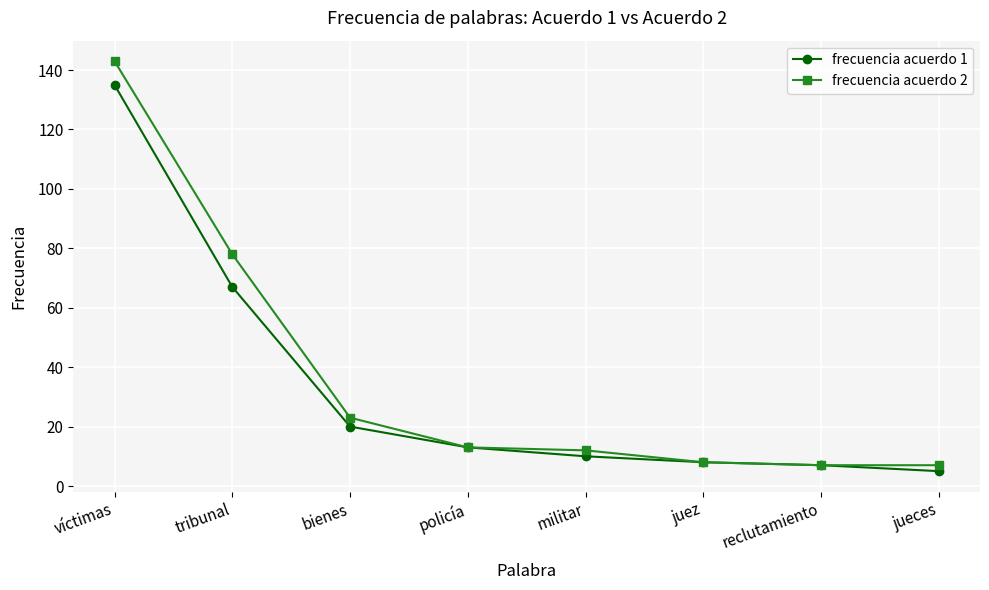

What is the sum of all frecuencia acuerdo 1 values?

265